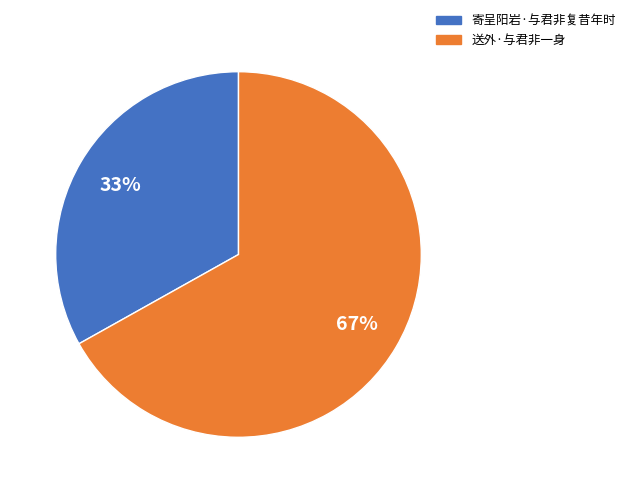

To the nearest percent, what portion does 寄呈阳岩·与君非复昔年时 represent?

33%